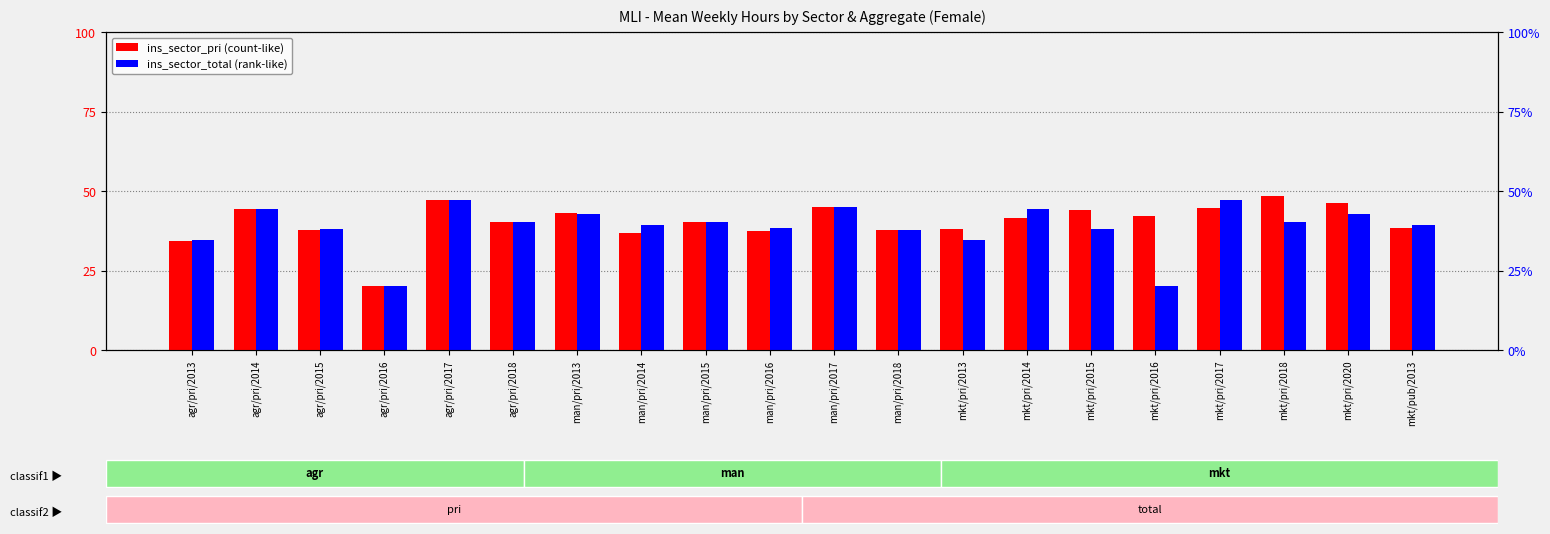

What position from the left is man/pri/2016?

10